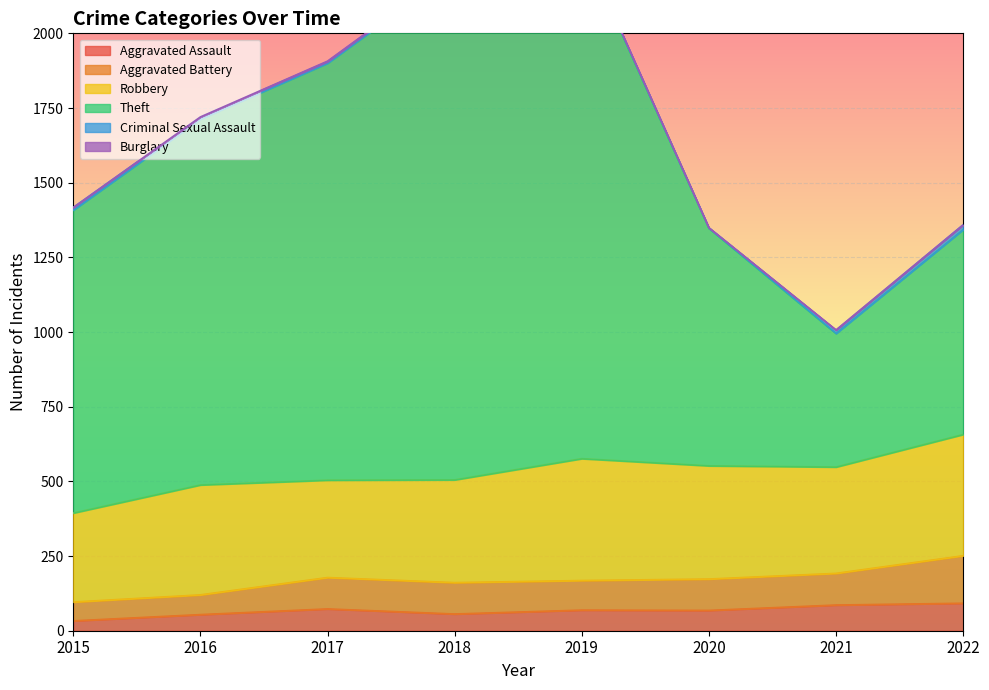

Rank the categories by Robbery value from highest to lowest.

2019, 2022, 2020, 2016, 2021, 2018, 2017, 2015